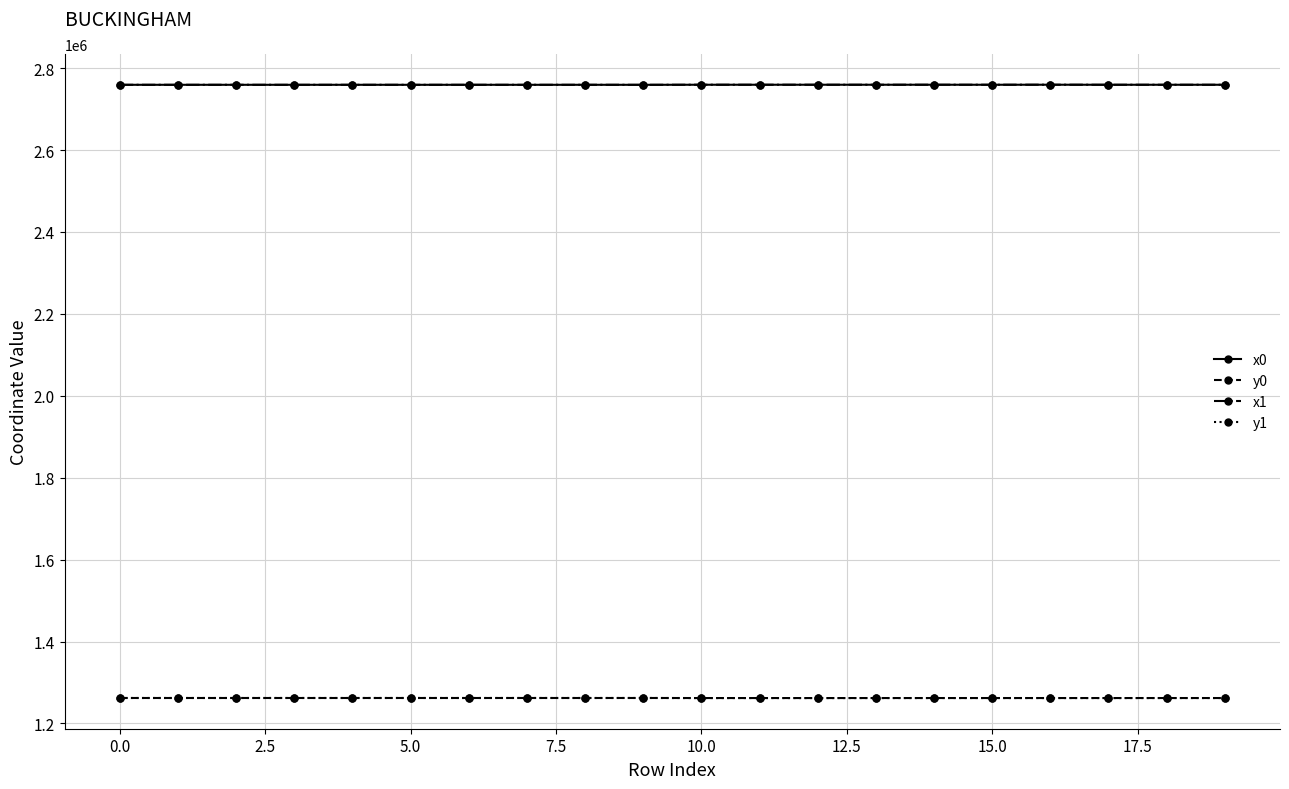

At how many categories does at least one series exceed 2271770?

20